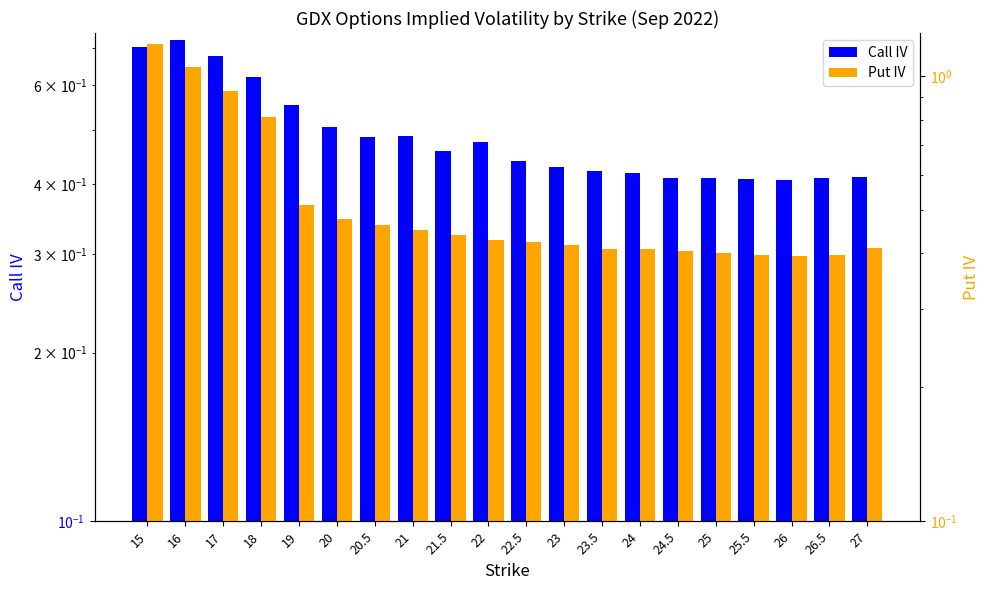

What is the label of the 11th bar from the left?

22.5